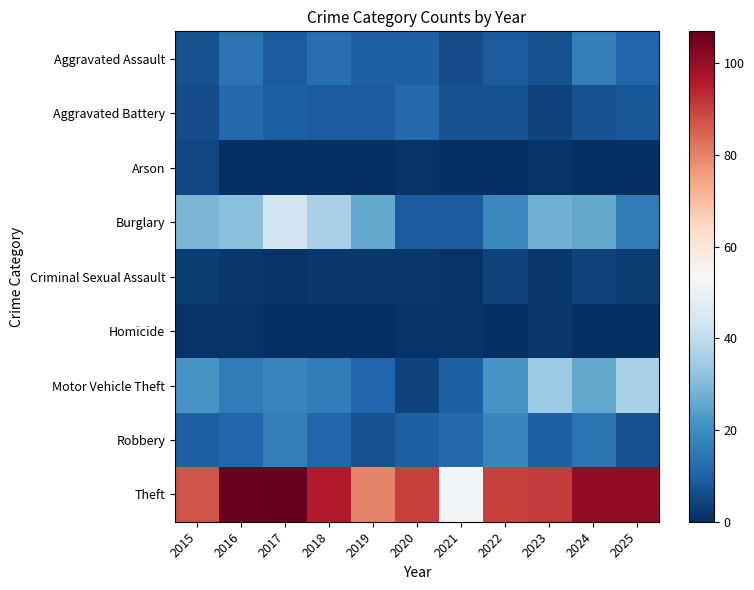

At which category is the sum across all series the highest?

2017